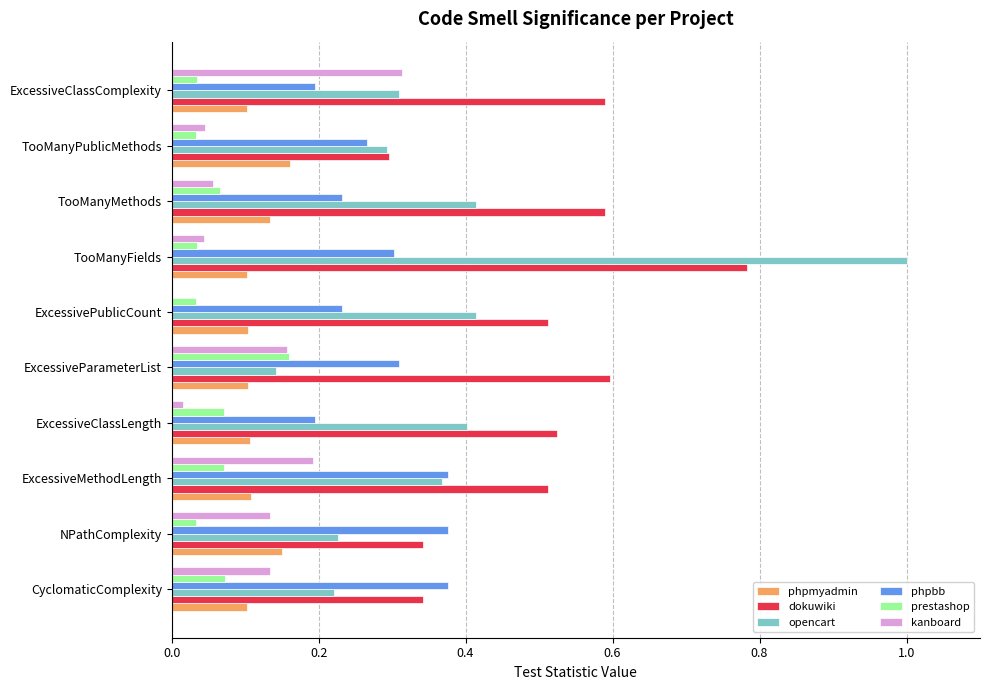

What is the sum of all phpmyadmin values?

1.2